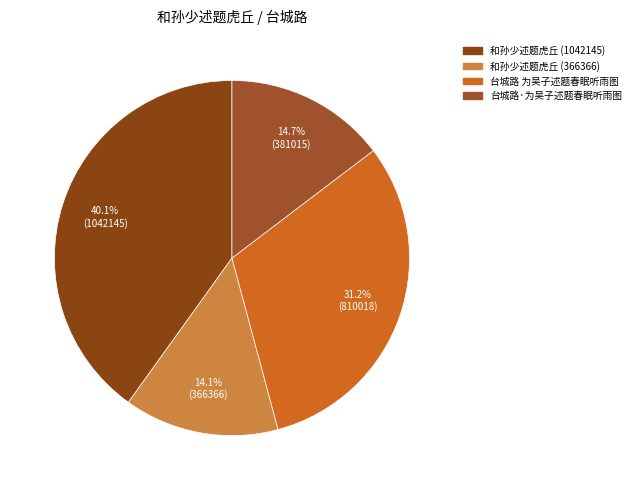

To the nearest percent, what percentage of the pie is 和孙少述题虎丘 (1042145)?

40%